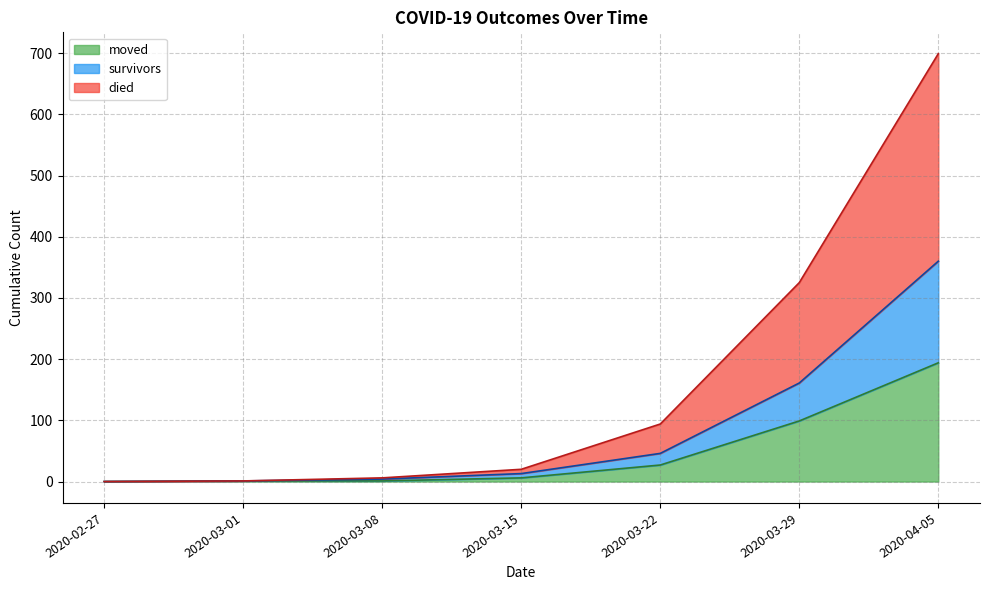

Is it true that survivors equals 541 at 2020-04-19?

False